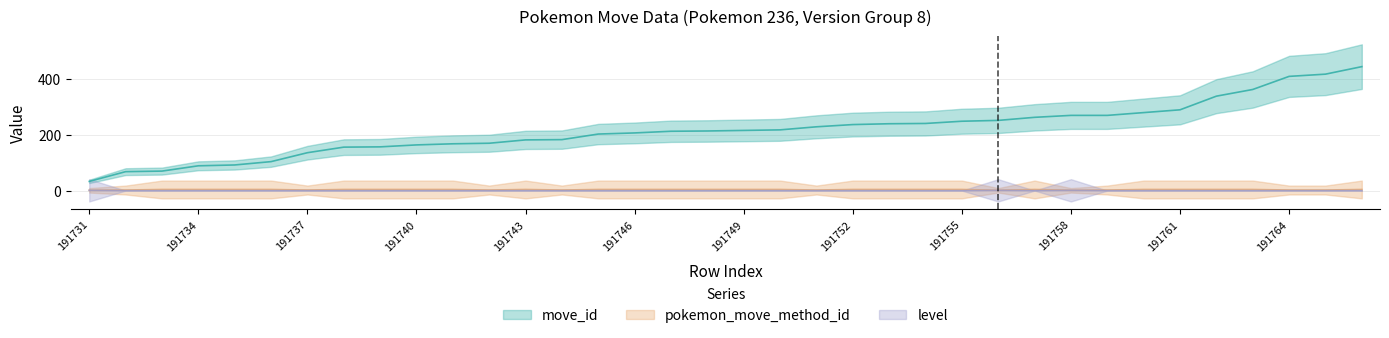

True or false: pokemon_move_method_id and level intersect in this chart.

False